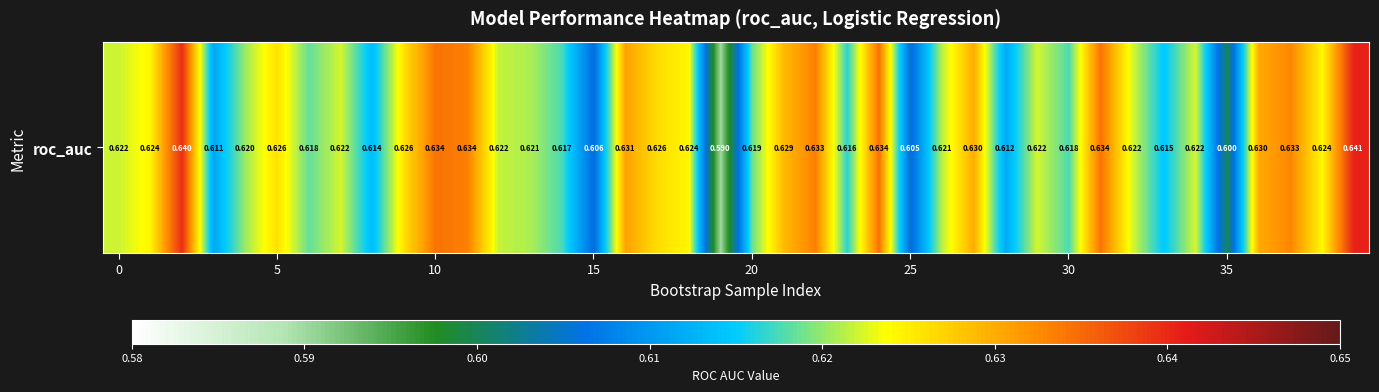

Where is the data nearest to the value 0?

19